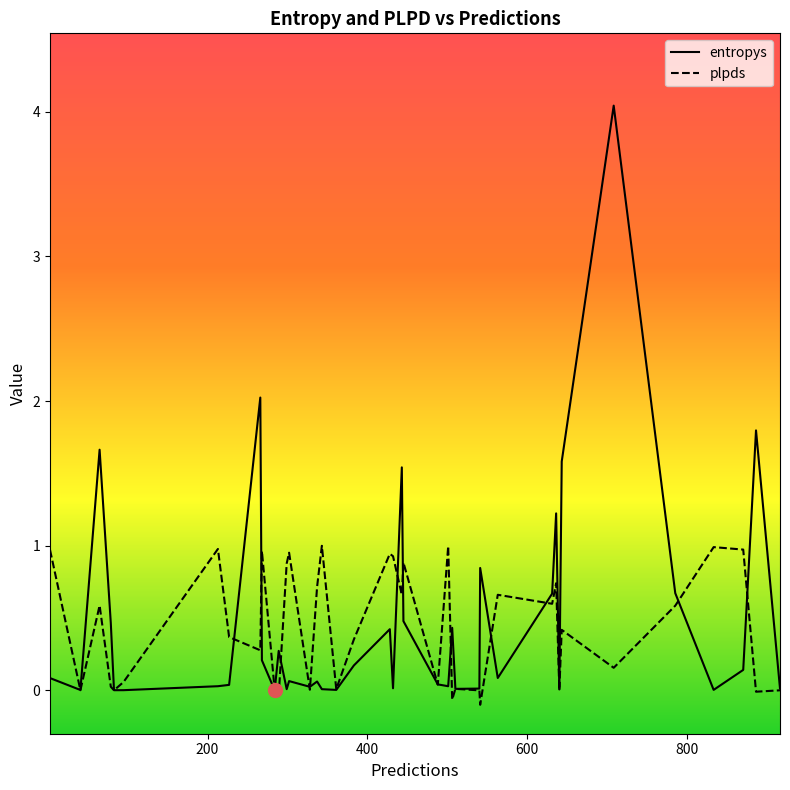

What are all the series names shown in the legend?

entropys, plpds